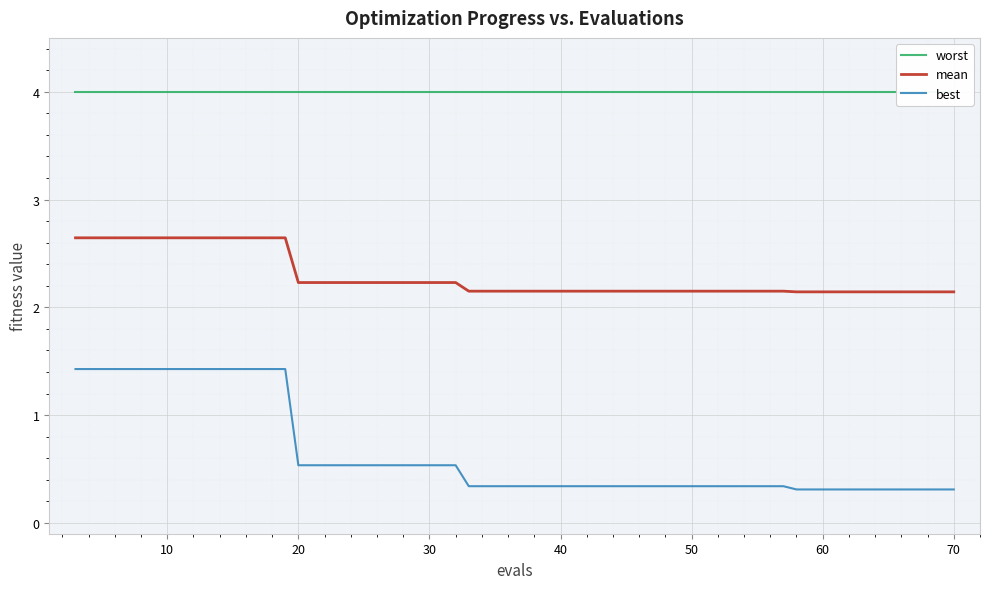

Rank the series by their maximum value, from highest to lowest.

worst, mean, best